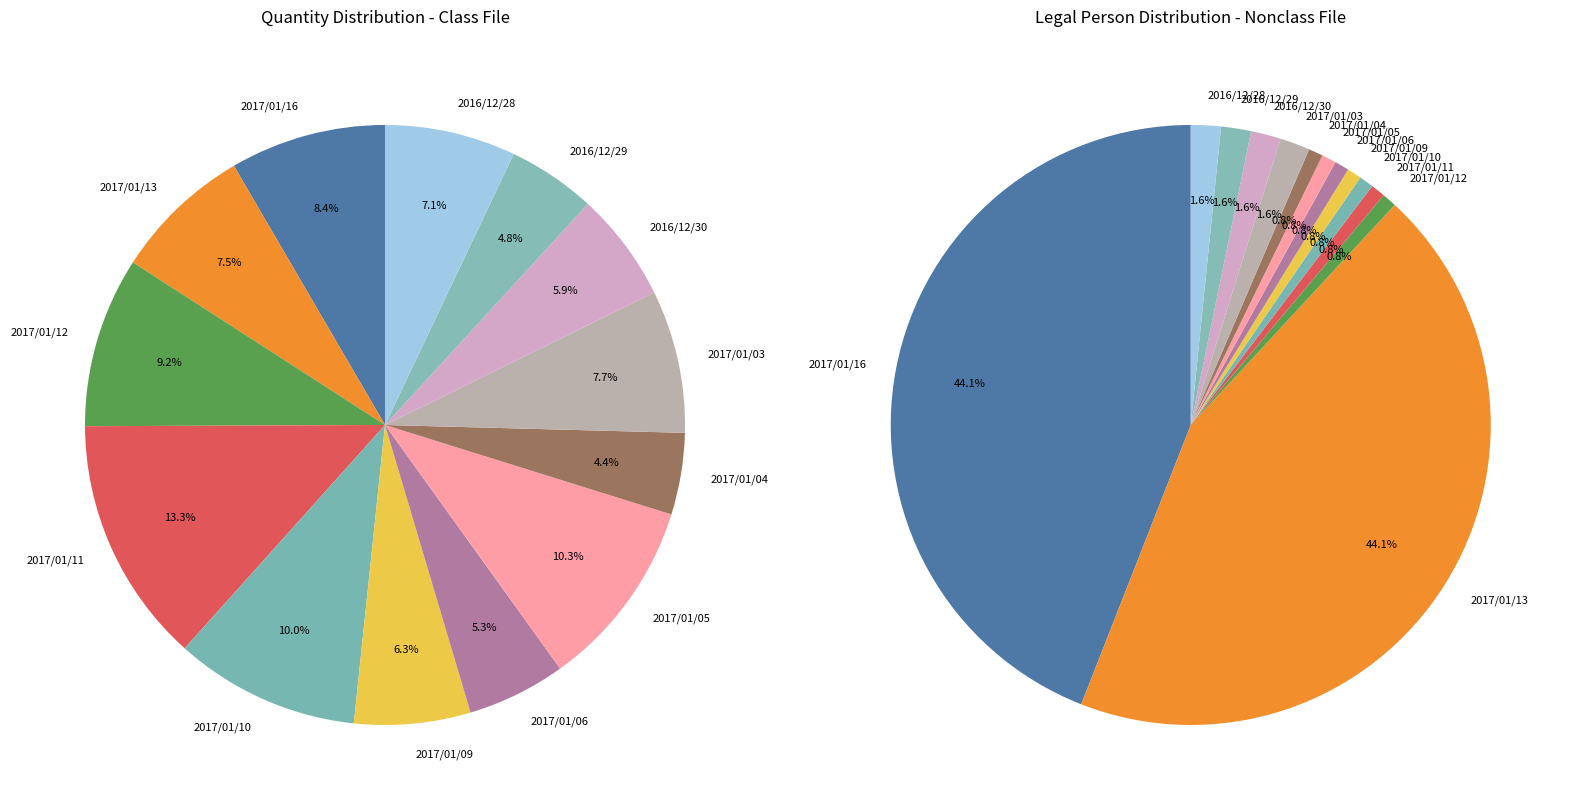

What is the total percentage of 2017/01/04 and 2016/12/29?

9.2%